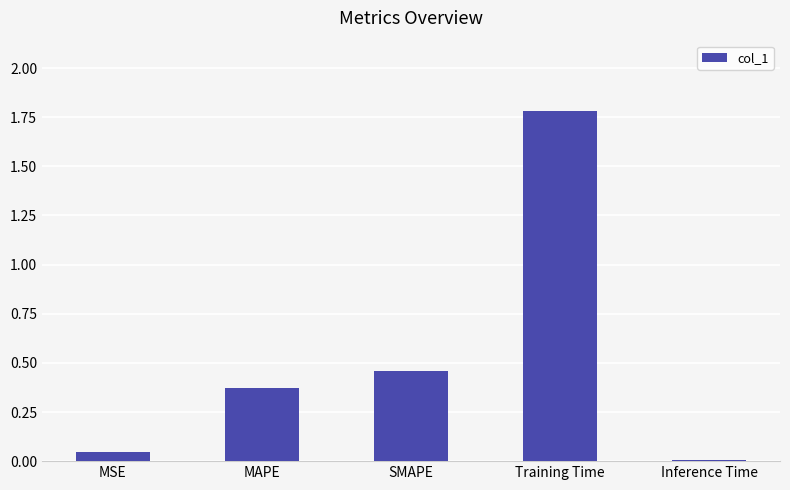

Which has a higher value, MAPE or SMAPE?

SMAPE